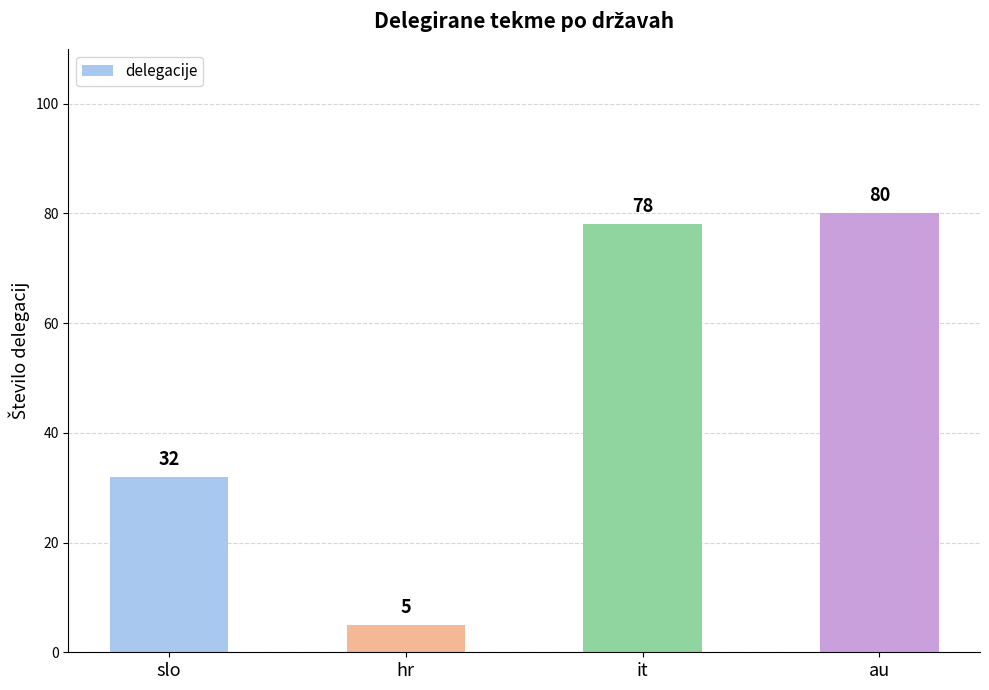

What is the ratio of the value at au to the value at slo?

2.5